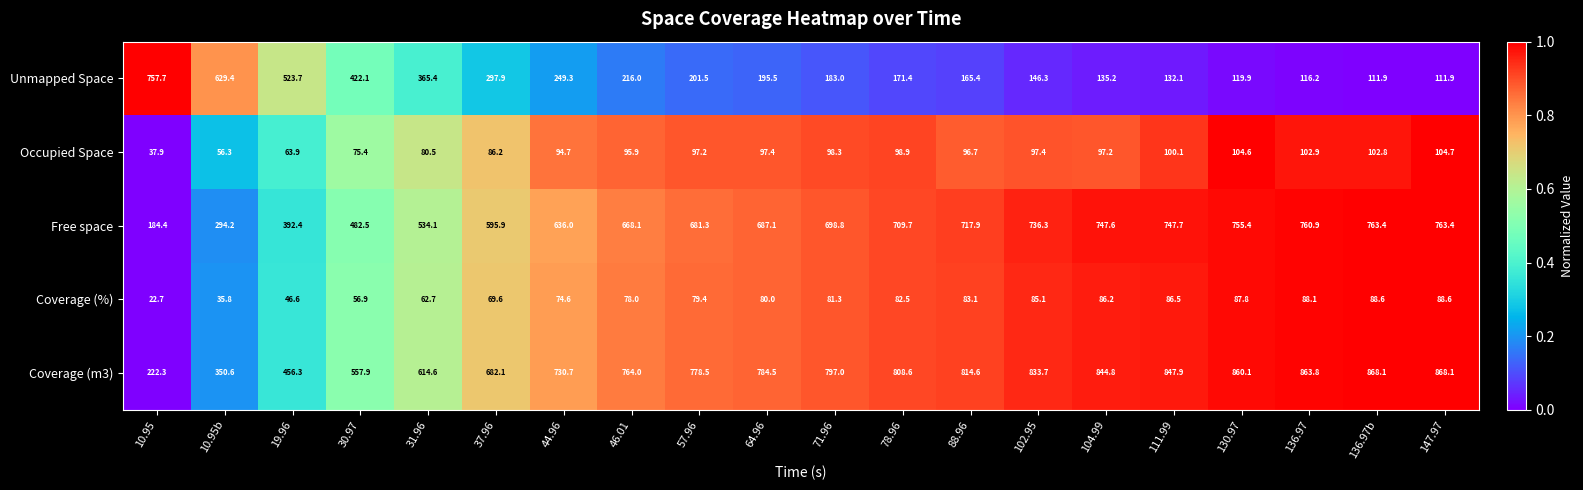

What is the difference between the highest and lowest values at 102.95?

748.6